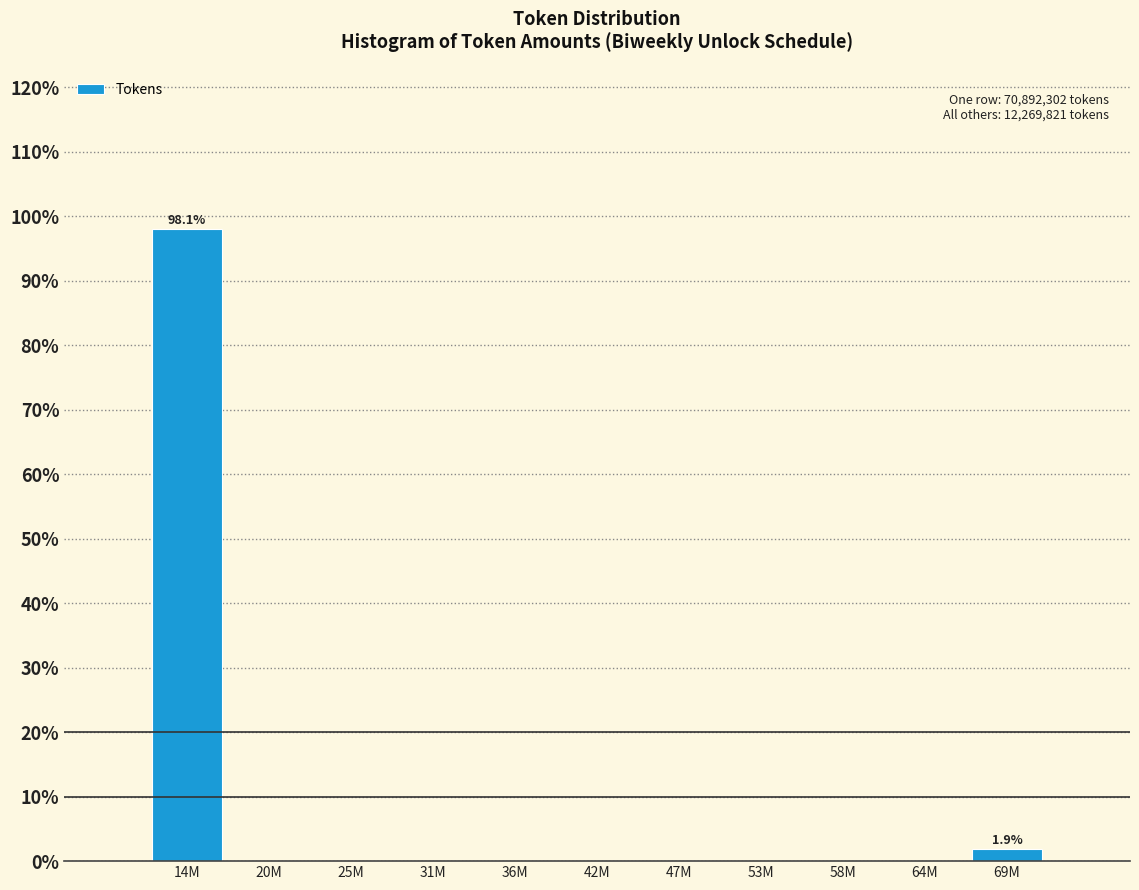

Reading left to right, extract all data points from this chart.

14M=98.1	20M=0.0	25M=0.0	31M=0.0	36M=0.0	42M=0.0	47M=0.0	53M=0.0	58M=0.0	64M=0.0	69M=1.9